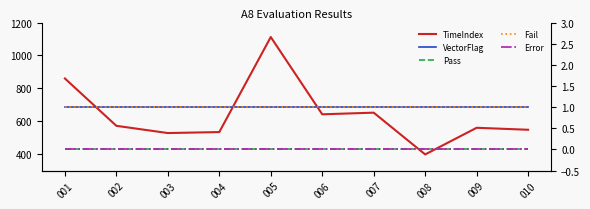

True or false: VectorFlag and Pass intersect in this chart.

False